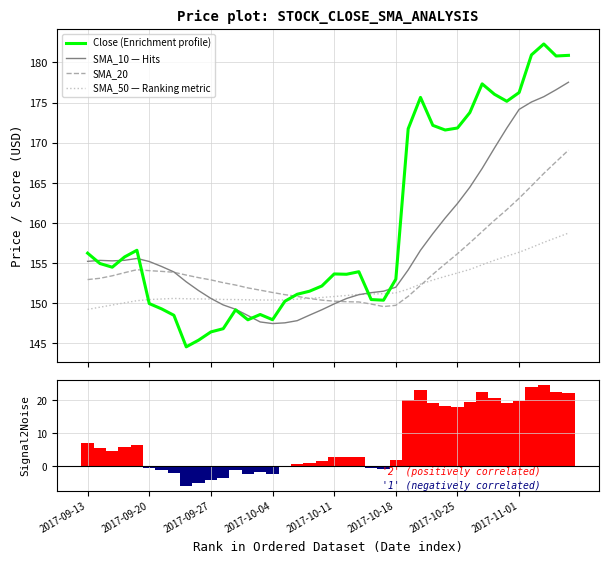

What is the value of the Close (Enrichment profile) bar at the 29th from the left?

172.2